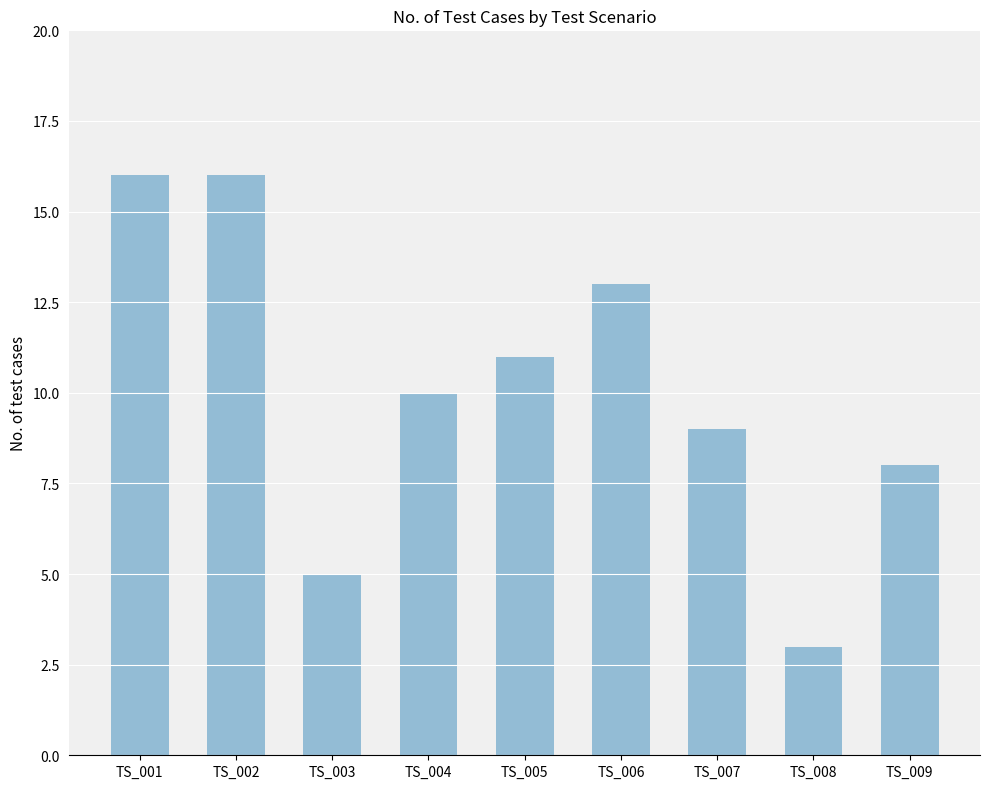

Are the bars grouped side by side (vs. stacked)?

No